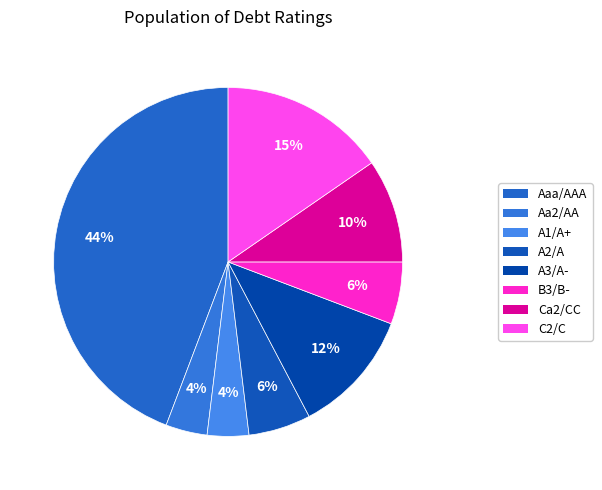

Does Ca2/CC represent more than half of the total?

No